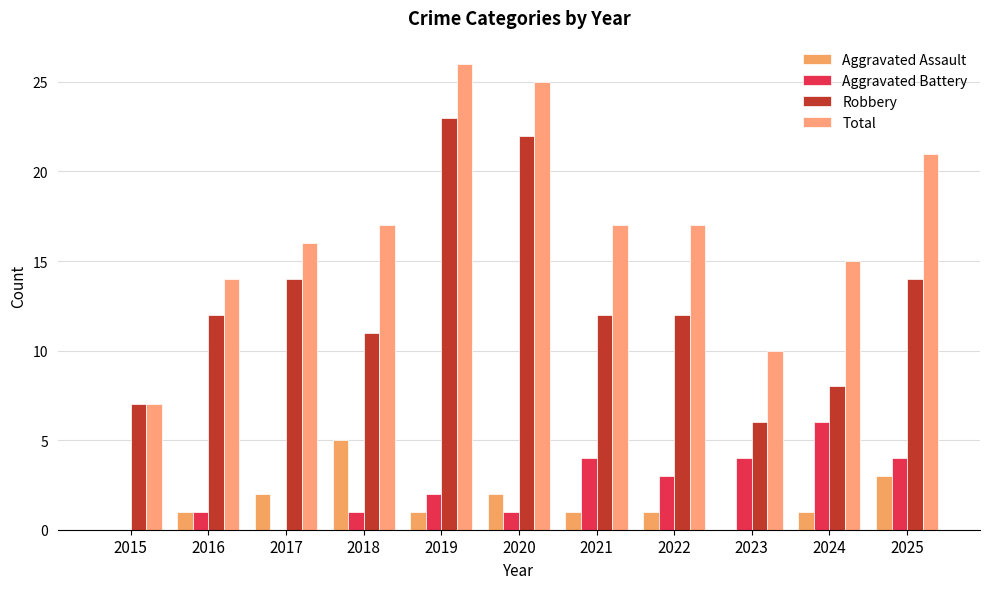

Rank the series at 2019 from lowest to highest value.

Aggravated Assault, Aggravated Battery, Robbery, Total